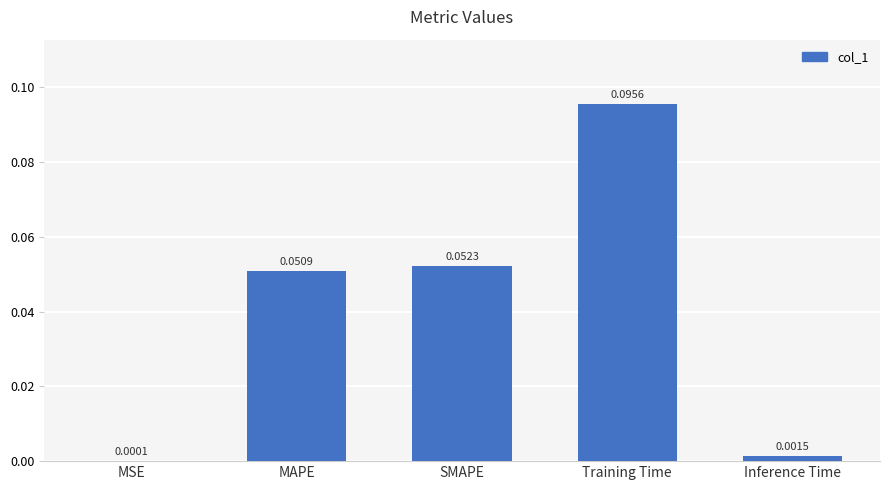

Which has a higher value, MSE or SMAPE?

SMAPE